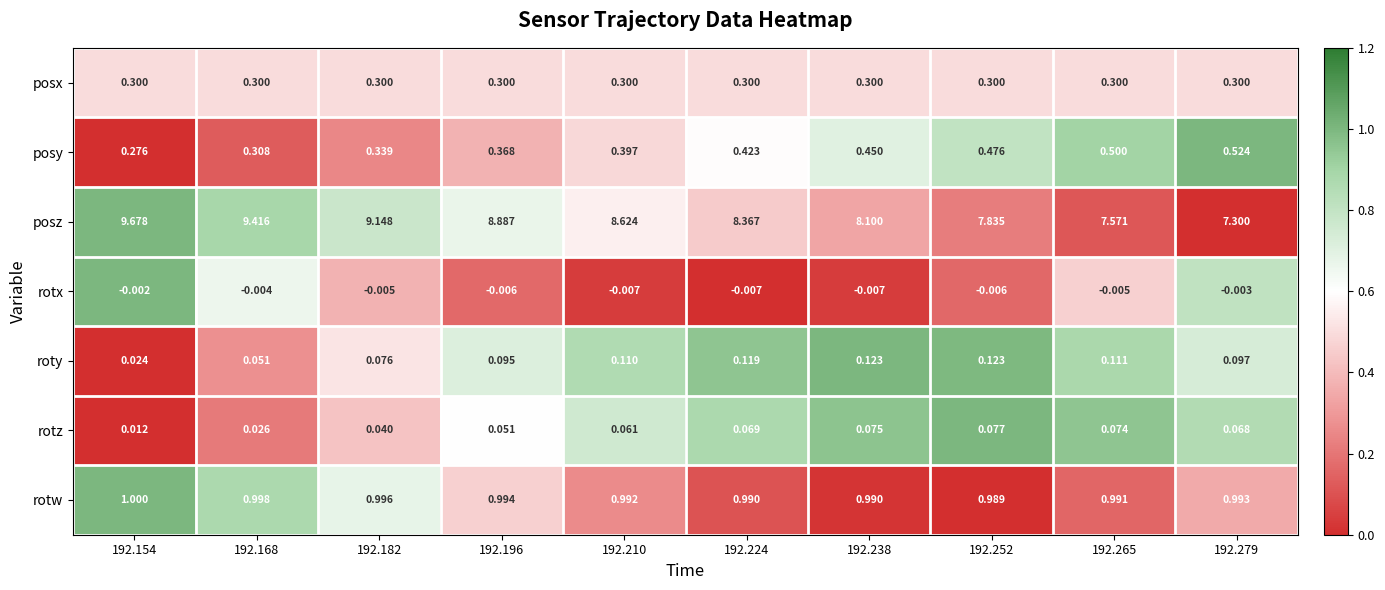

Which series changed the most between 192.182 and 192.224?

posz